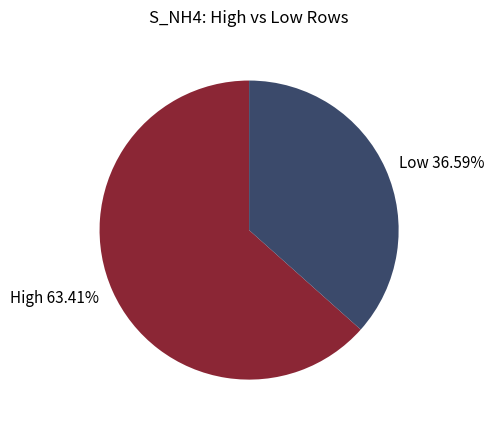

Approximately how many times larger is the value at Low compared to High?

0.6